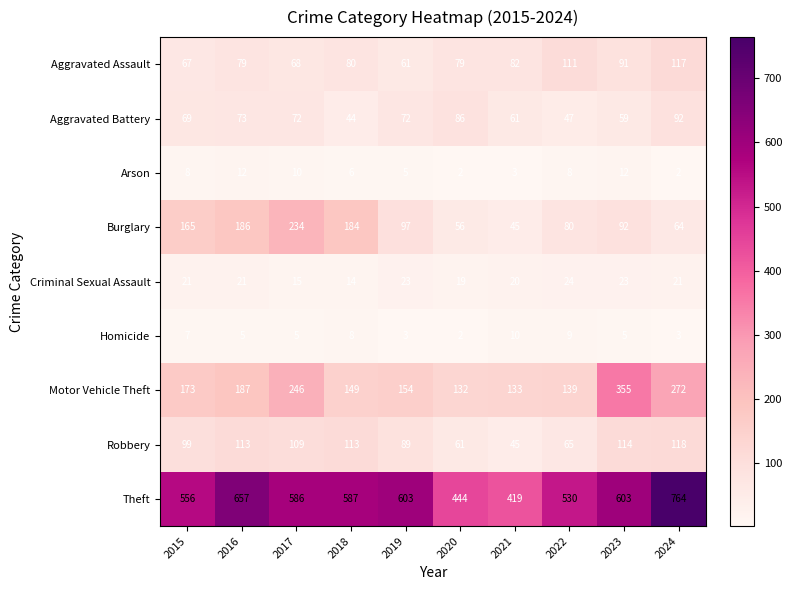

Which category has the highest value in the Robbery series?

2024